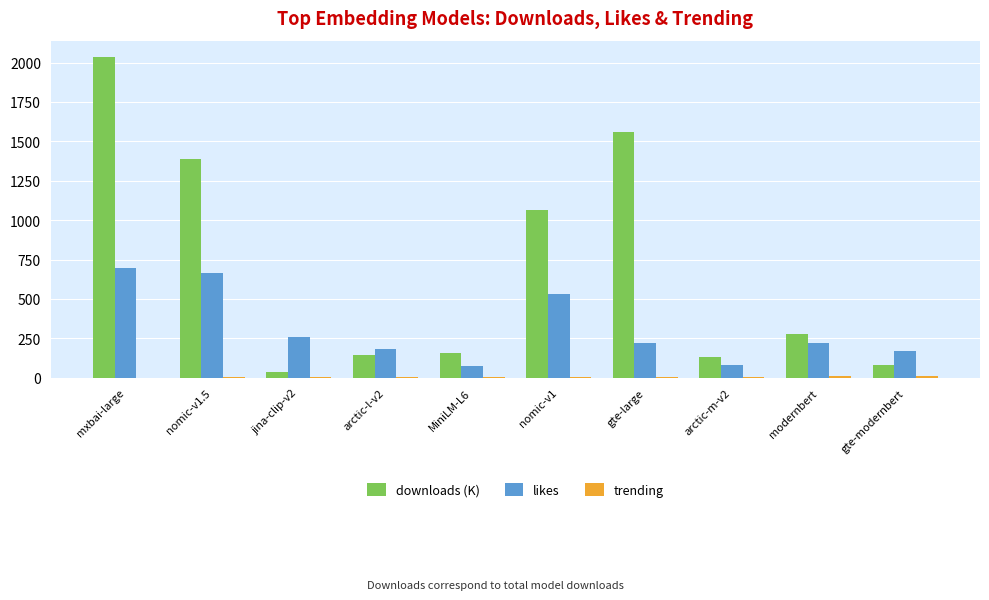

Which series has the largest total across all categories?

downloads (K)